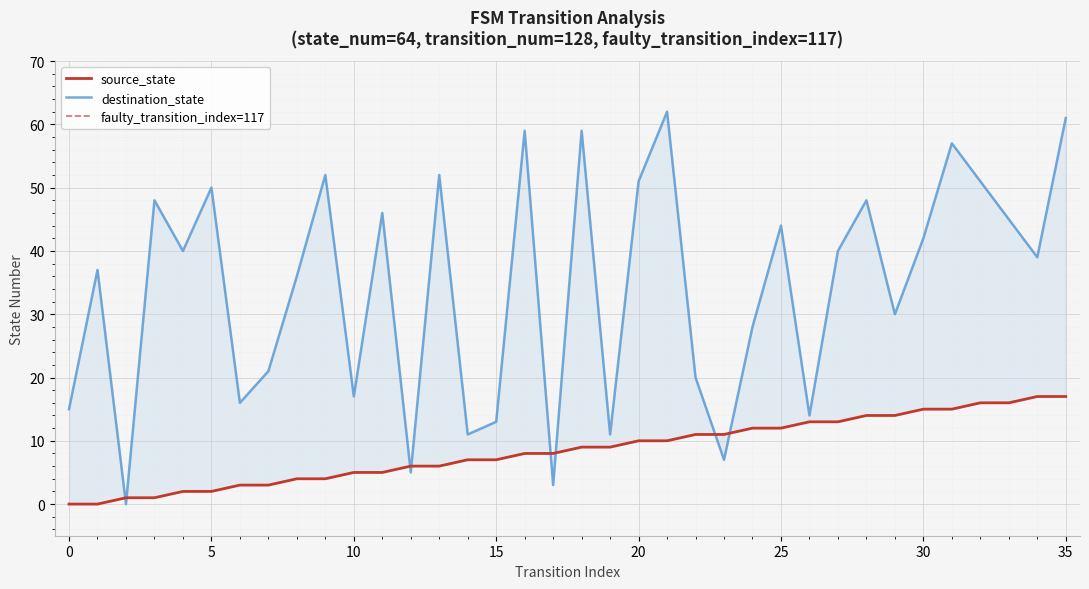

Reading right to left, transcribe all the data shown in this chart.

source_state: 17	17	16	16	15	15	14	14	13	13	12	12	11	11	10	10	9	9	8	8	7	7	6	6	5	5	4	4	3	3	2	2	1	1	0	0
destination_state: 61	39	45	51	57	42	30	48	40	14	44	28	7	20	62	51	11	59	3	59	13	11	52	5	46	17	52	36	21	16	50	40	48	0	37	15